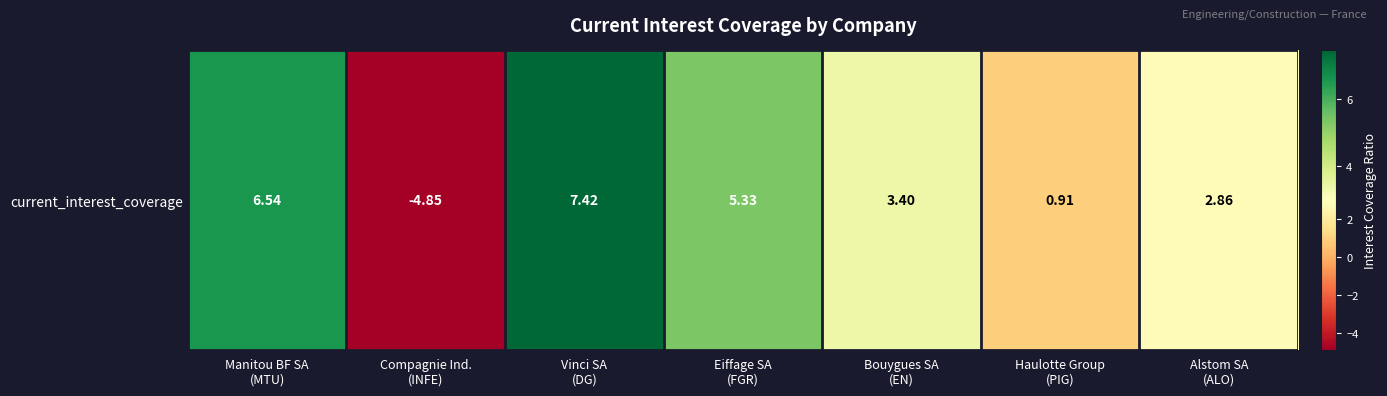

The chart shows a value of 1.4 at Haulotte Group
(PIG). True or false?

False